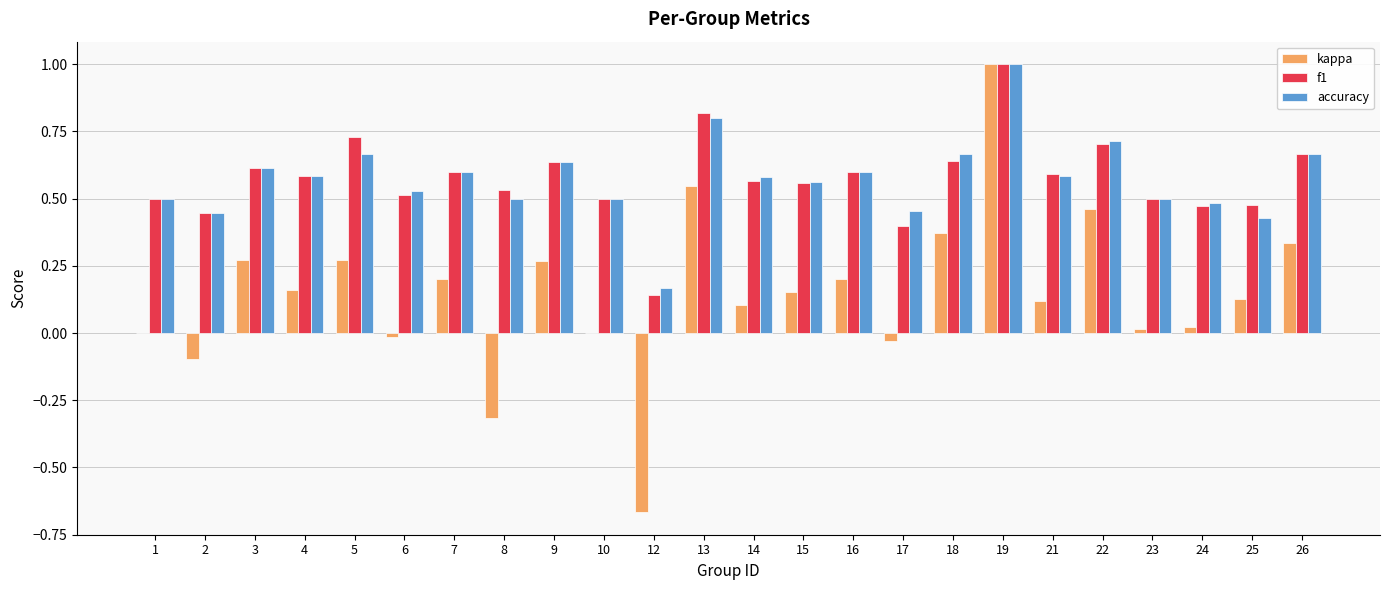

Are the bars grouped side by side (vs. stacked)?

Yes